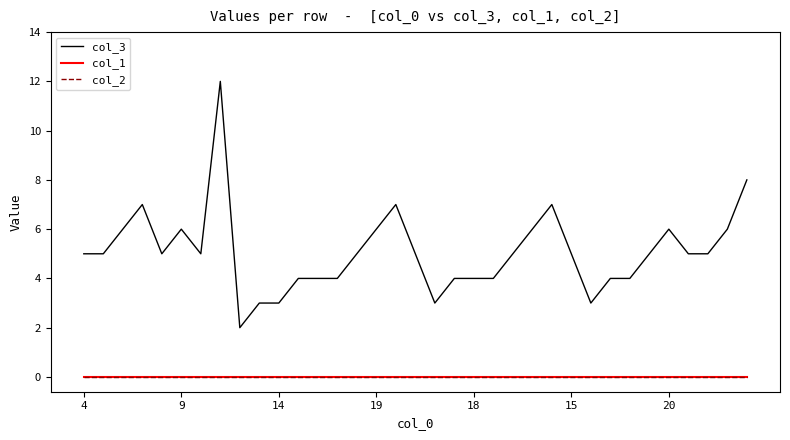

Where is col_1 nearest to the value 0?

4